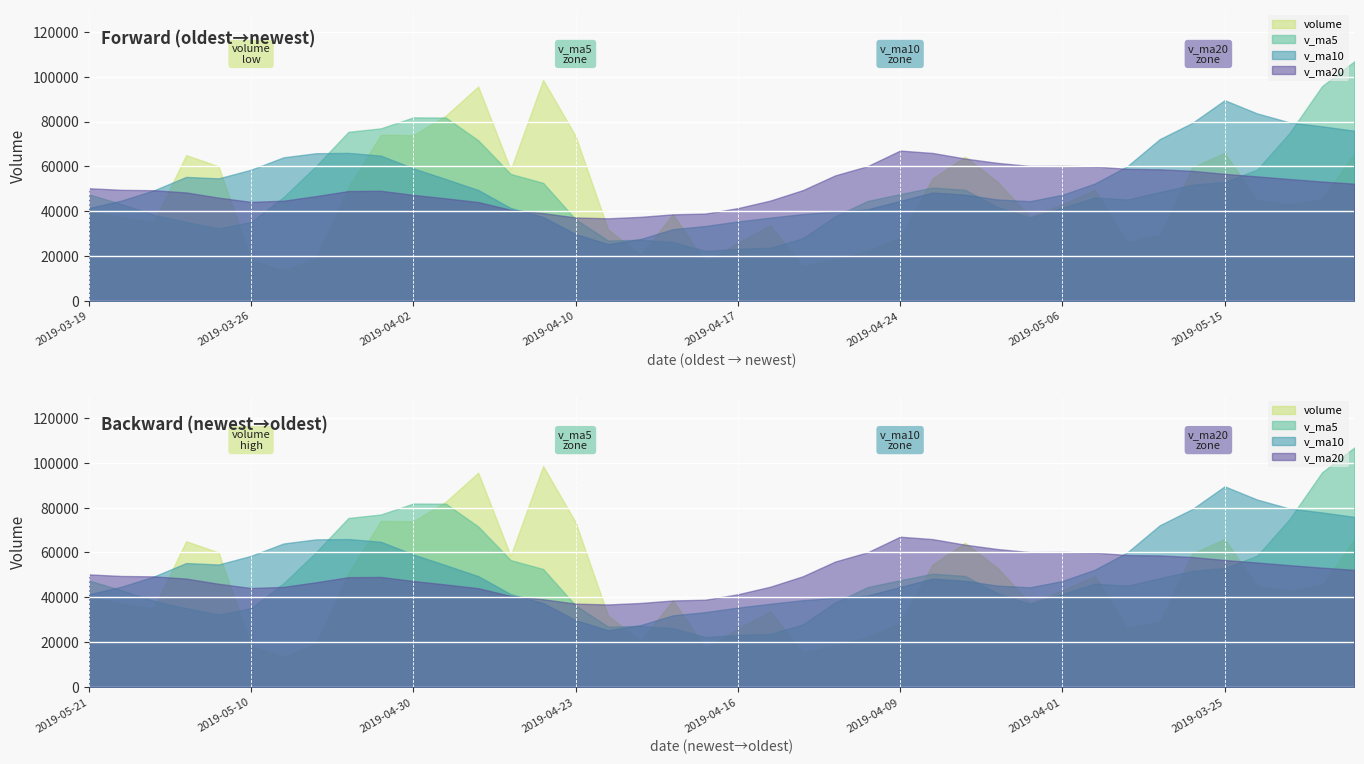

What is the difference between the highest and lowest values at 2019-03-29?

13864.0